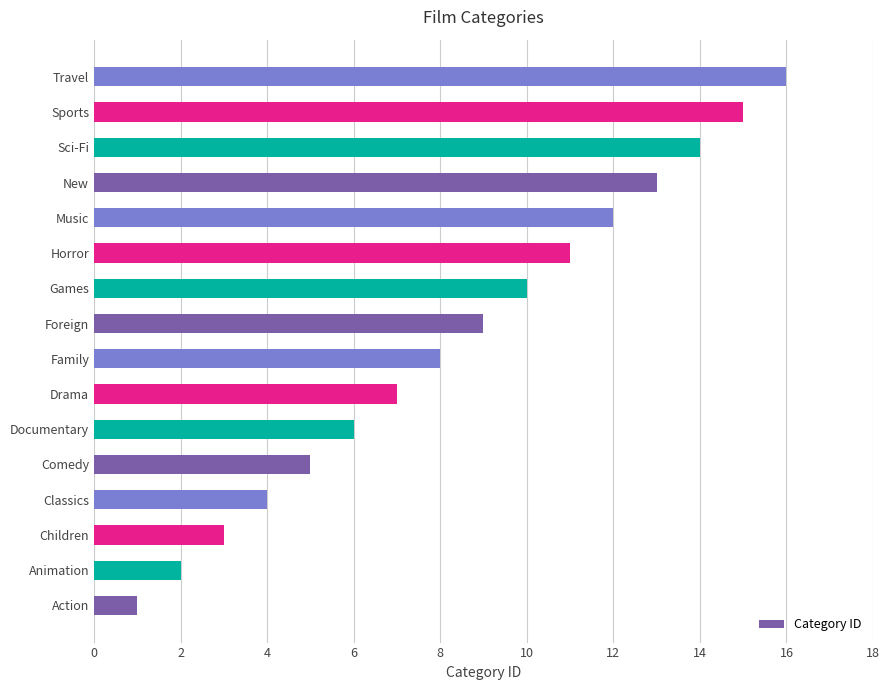

What is the sum of all values?

136